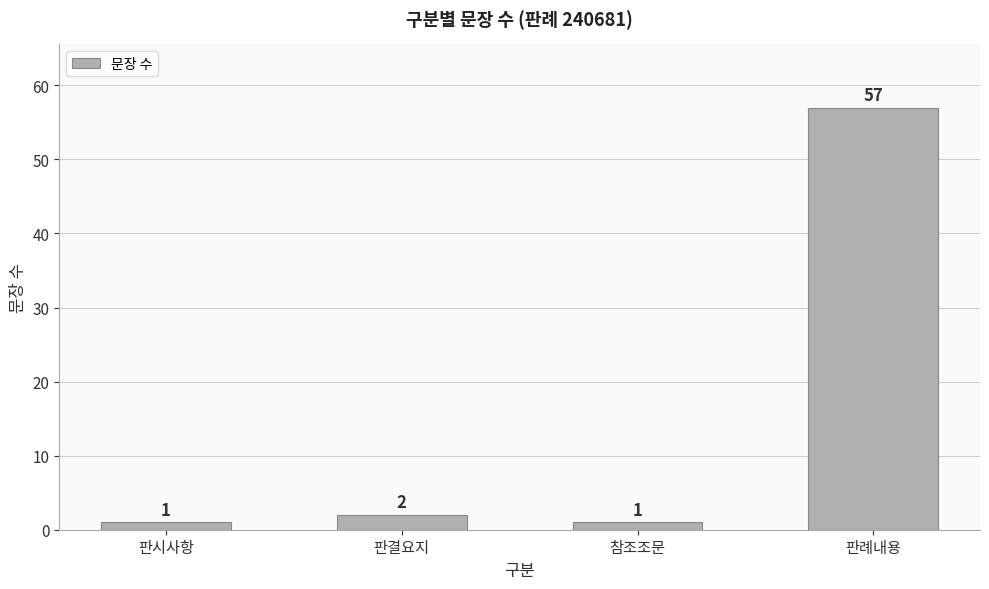

The chart shows a value of 57 at 판례내용. True or false?

True